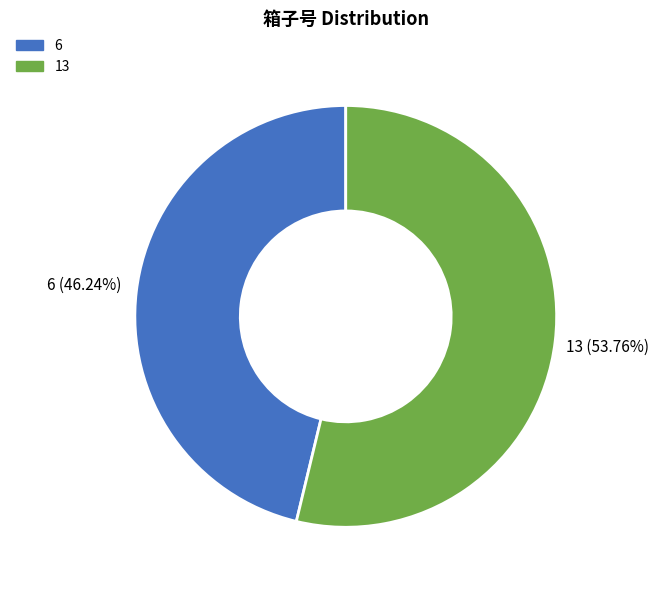

To the nearest percent, what is the combined percentage of 13 and 6?

100%